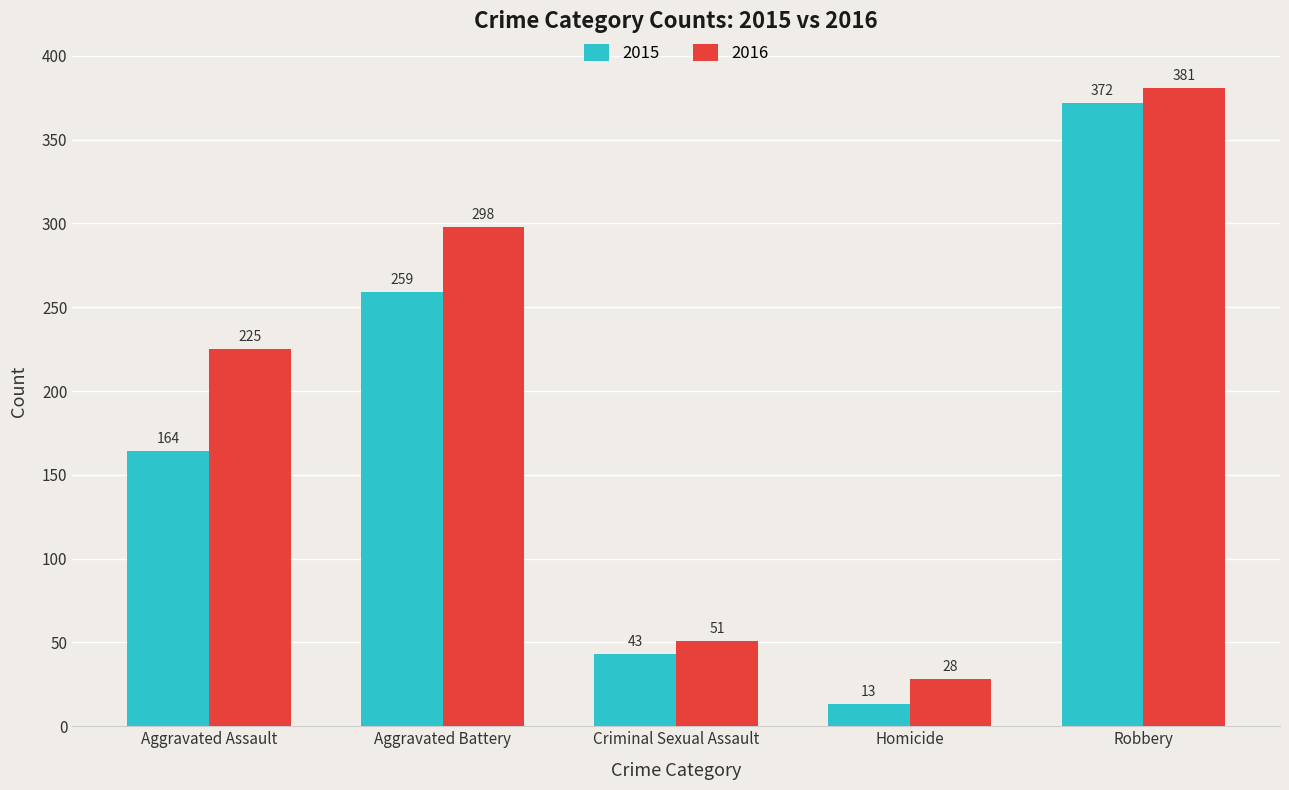

Count the number of categories in the chart.

5